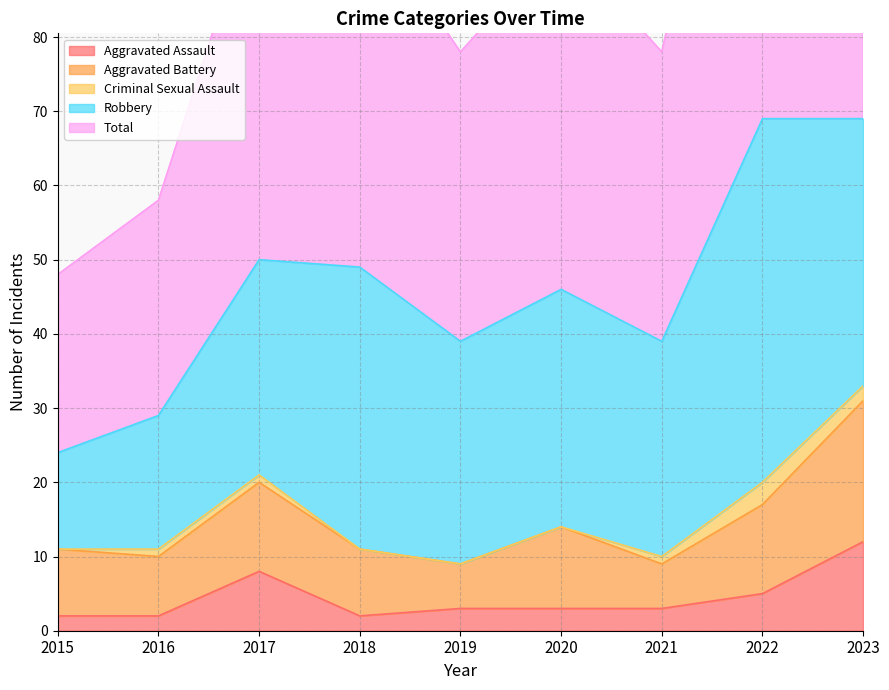

Is it true that Aggravated Battery equals 3 at 2019?

False